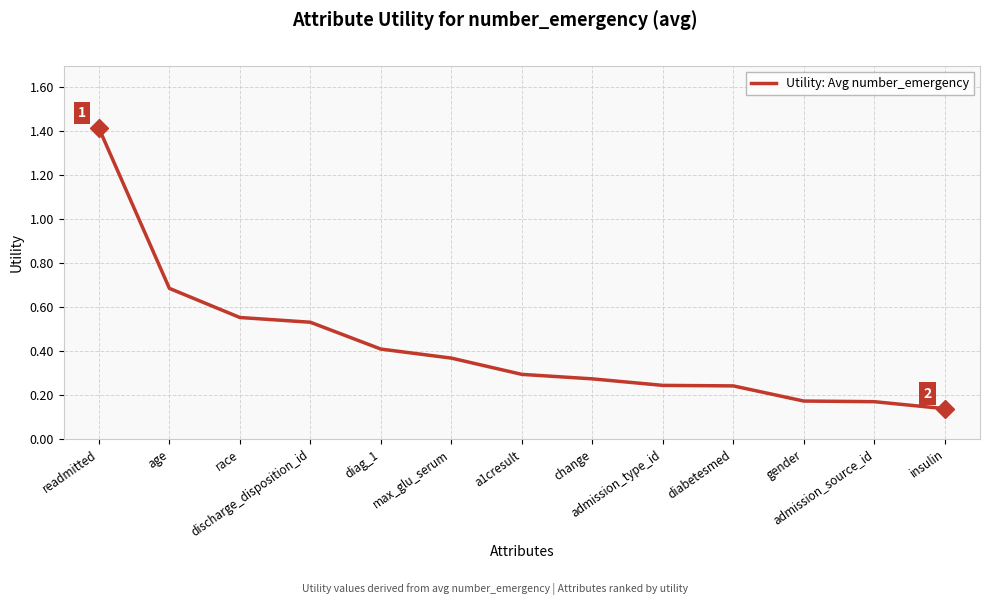

How many values are between 0 and 1?

12